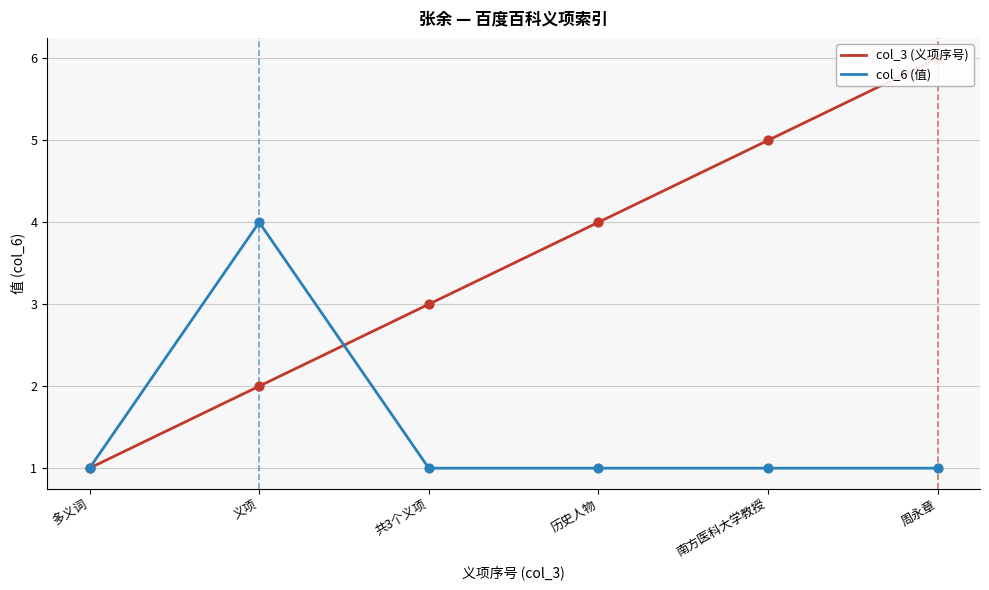

What are all the series names shown in the legend?

col_3 (义项序号), col_6 (值)